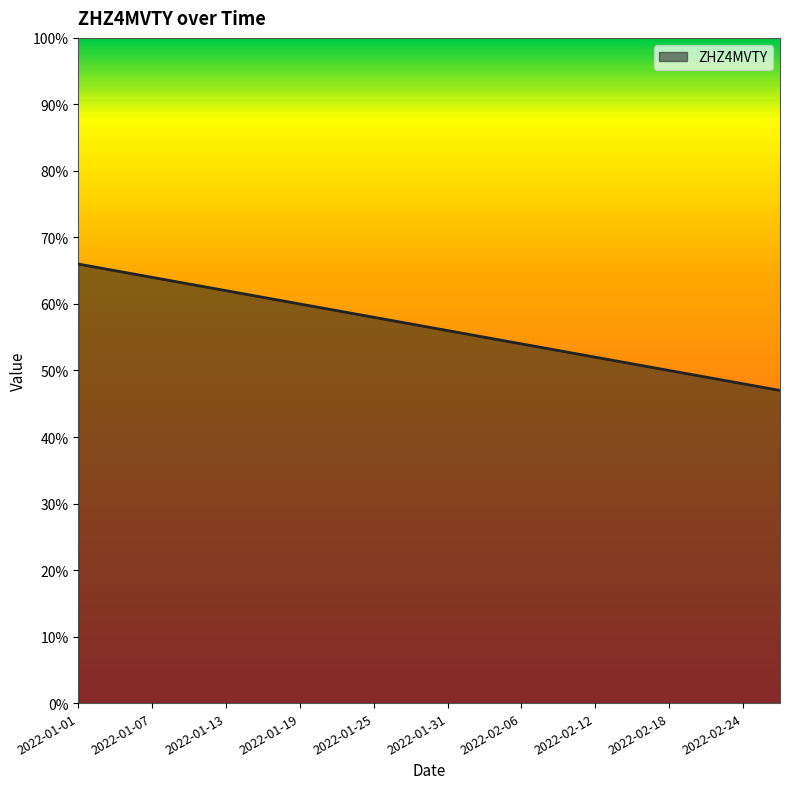

Count the number of data series in this chart.

1